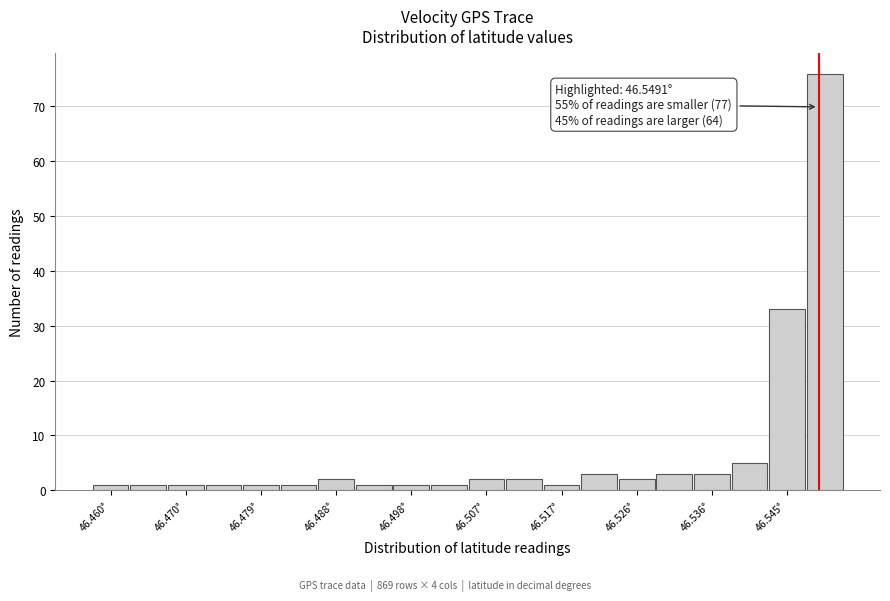

Over which range of the x-axis is the bar tallest?

46.547 to 46.552